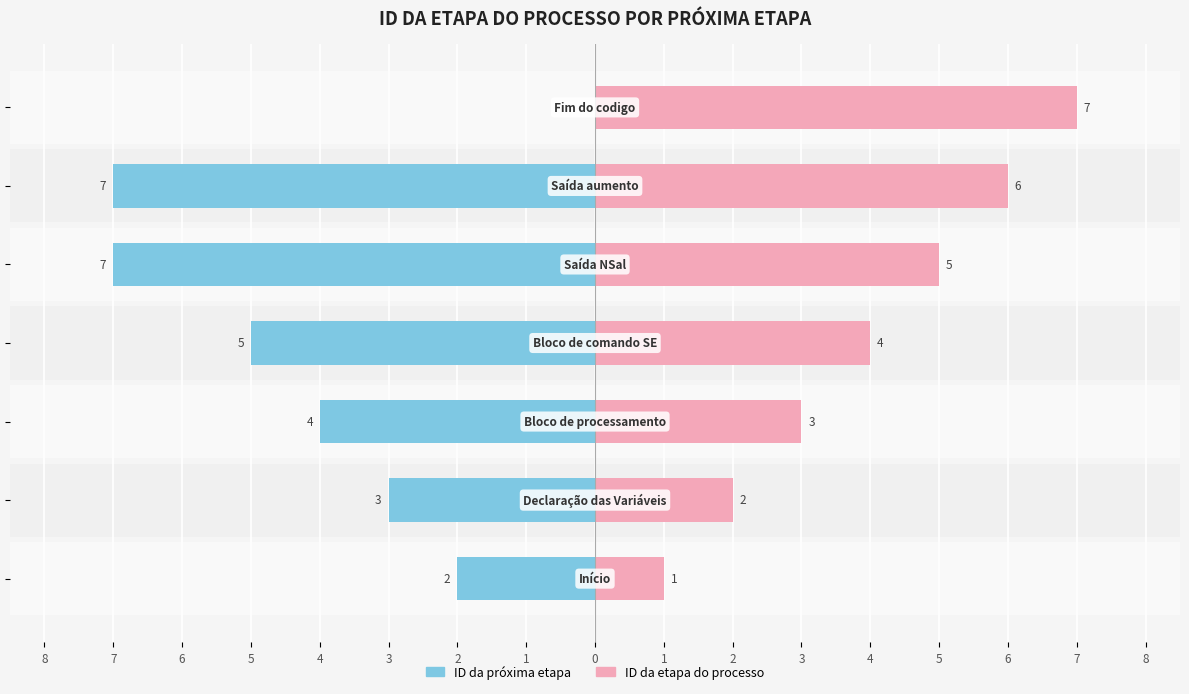

How many values in the ID da próxima etapa series exceed -4?

3